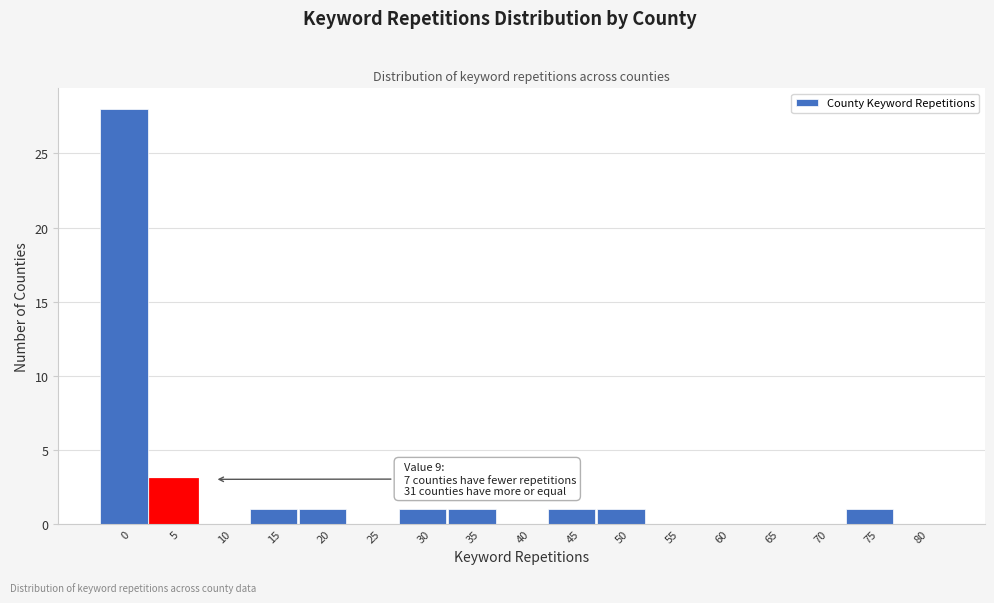

Reading left to right, transcribe all the data shown in this chart.

0=28	5=3	10=0	15=1	20=1	25=0	30=1	35=1	40=0	45=1	50=1	55=0	60=0	65=0	70=0	75=1	80=0